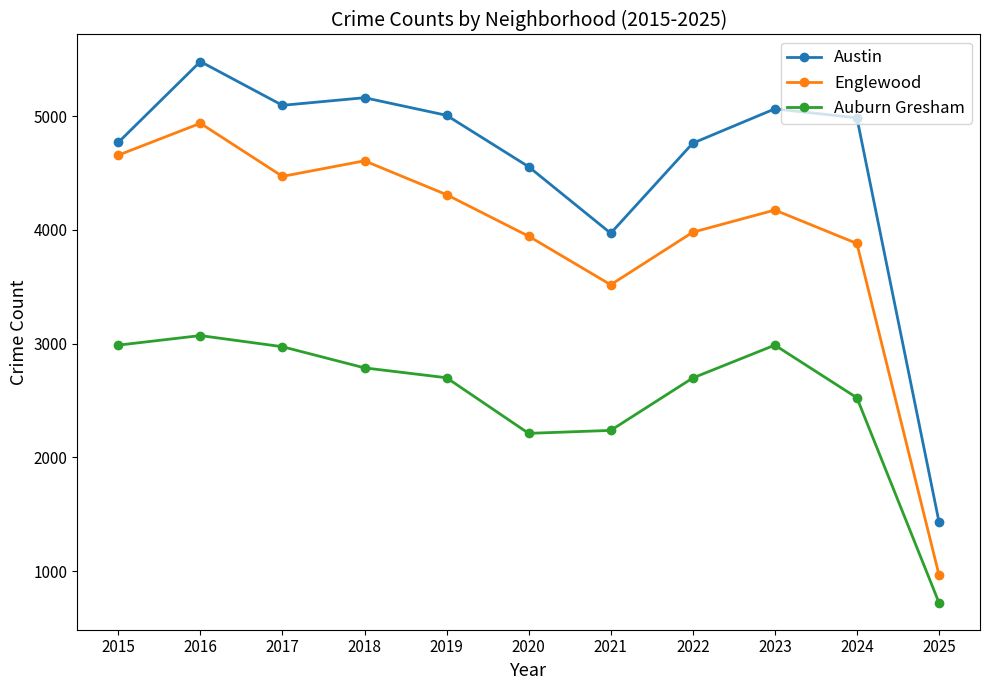

What is the maximum value shown in the chart?

5481